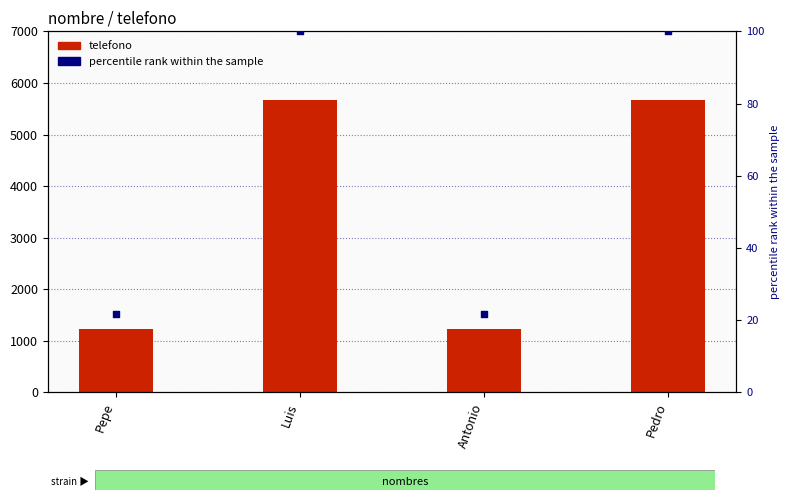

Which series has the largest Y range (max minus min)?

telefono